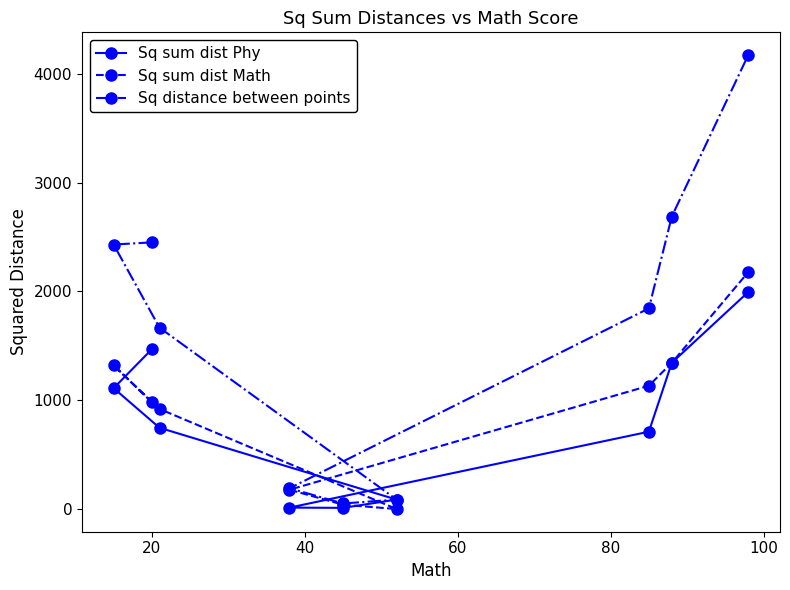

What is the sum of all Sq sum dist Math values?

8096.0